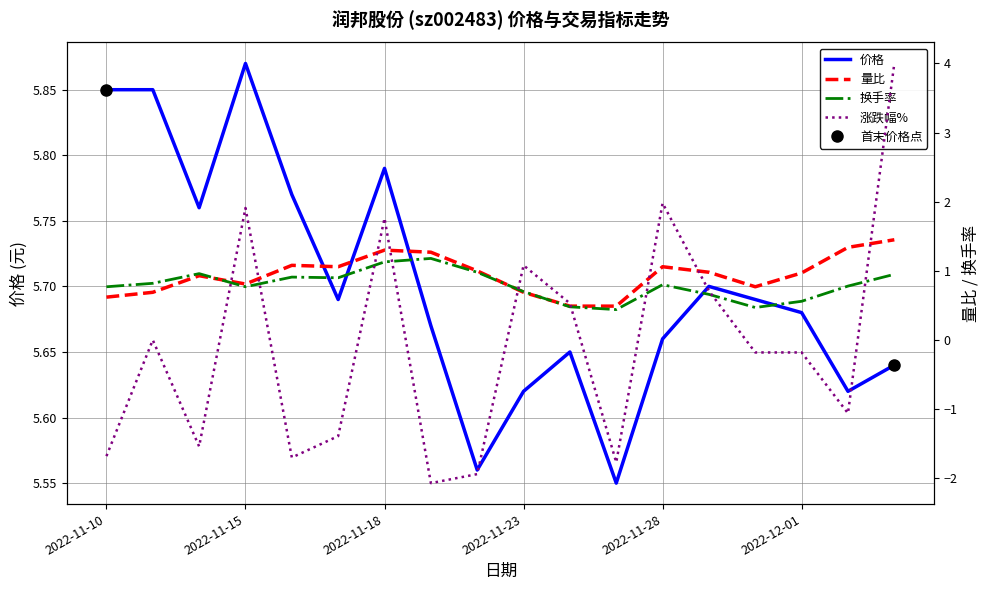

What is the spread (max minus min) of values at 2022-11-16?

7.5